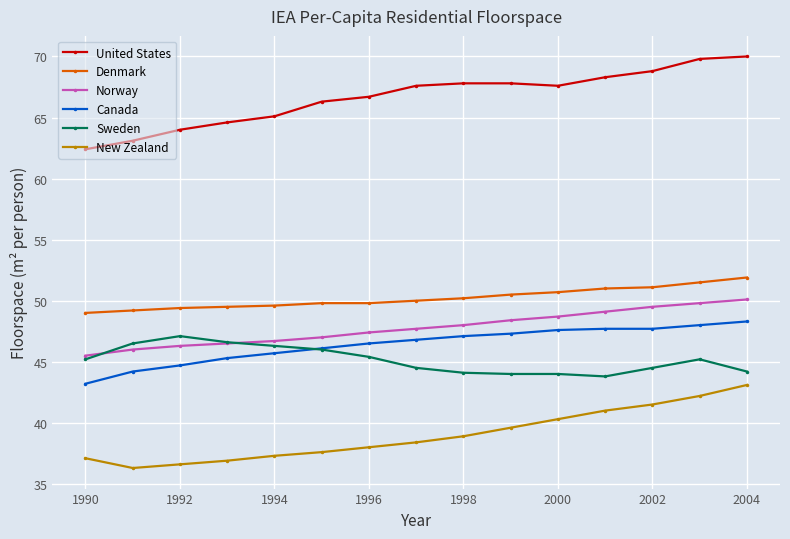

Which series has the largest range (max minus min)?

United States